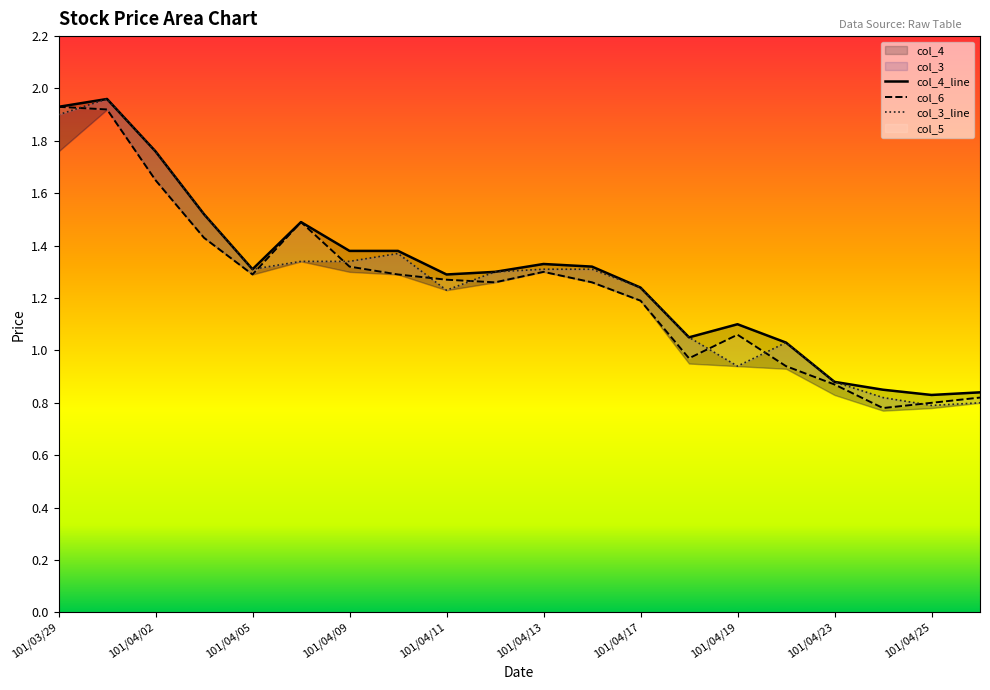

How many interior local valleys does the col_3_line series have?

4